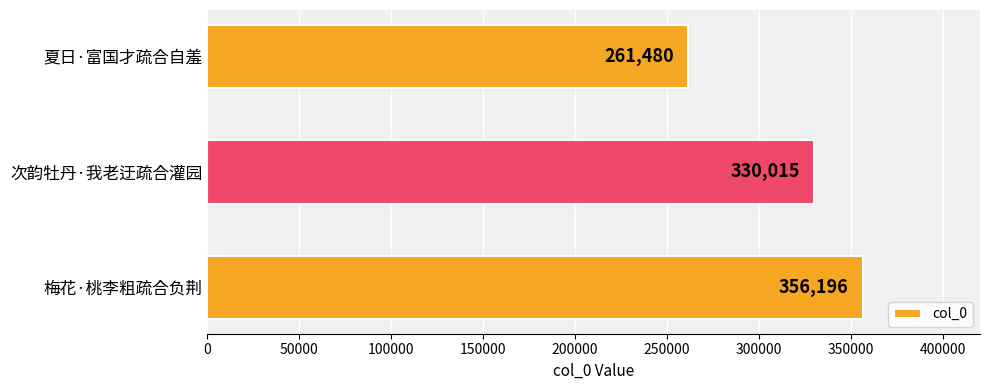

Does the chart contain stacked bars?

No